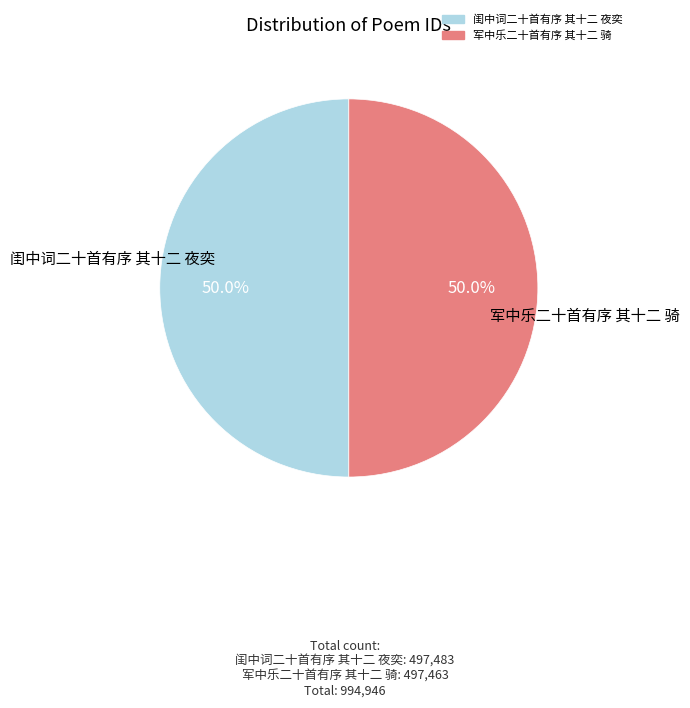

How many segments does this pie chart have?

2